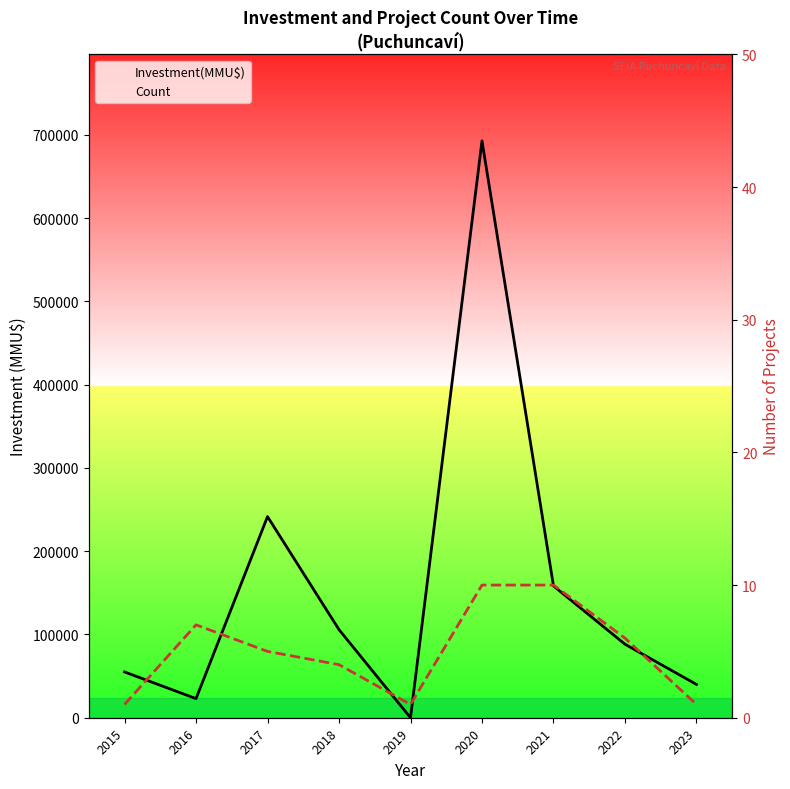

Which series has the largest total across all categories?

Investment(MMU$)